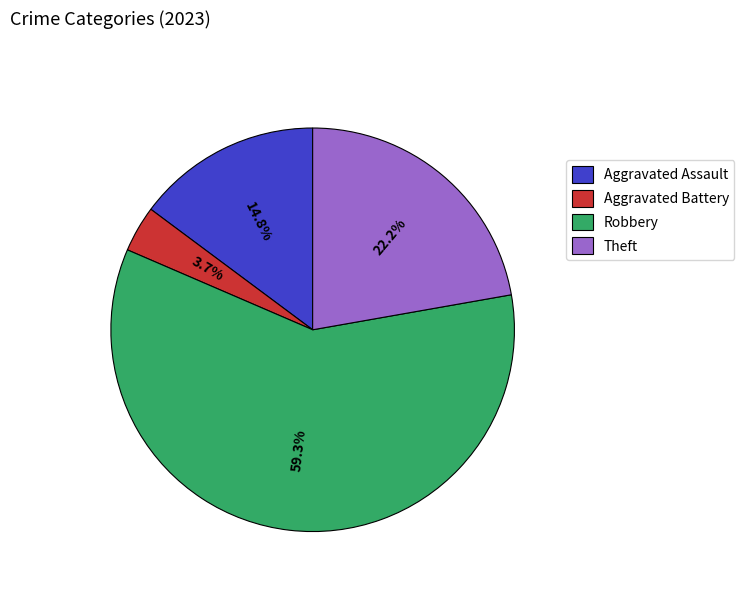

To the nearest percent, what is the difference between the largest and smallest slice percentages?

56%